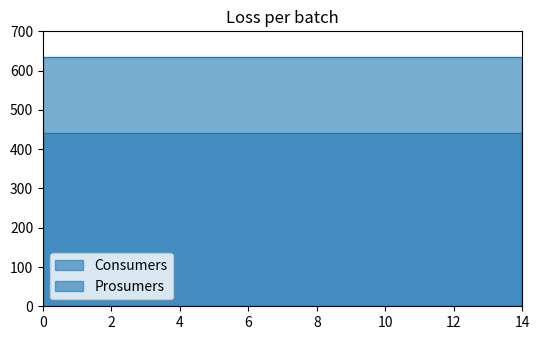

Reading left to right, transcribe all the data shown in this chart.

Consumers: 0=635	1=635	2=635	3=635	4=635	5=635	6=635	7=635	8=635	9=635	10=635	11=635	12=635	13=635	14=635
Prosumers: 0=440	1=440	2=440	3=440	4=440	5=440	6=440	7=440	8=440	9=440	10=440	11=440	12=440	13=440	14=440